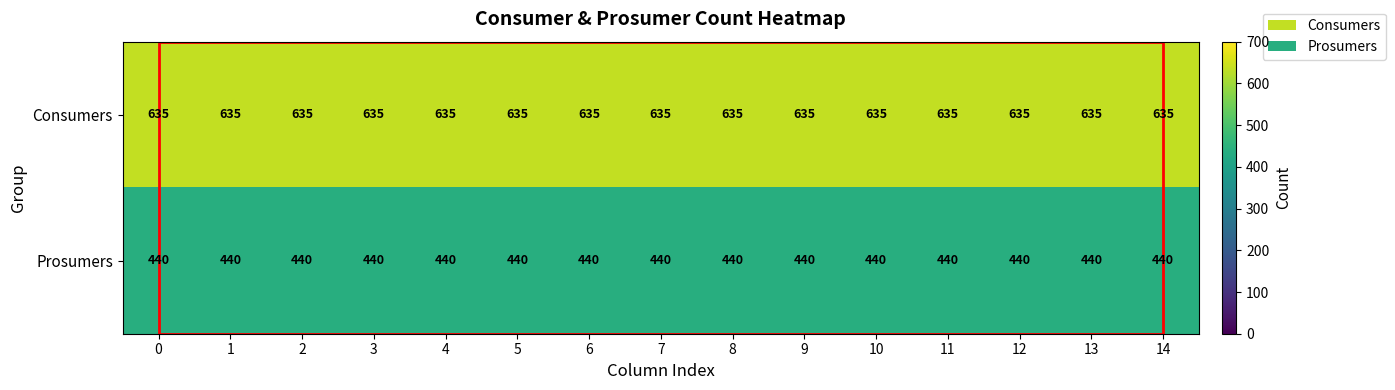

What is the minimum value shown in the chart?

440